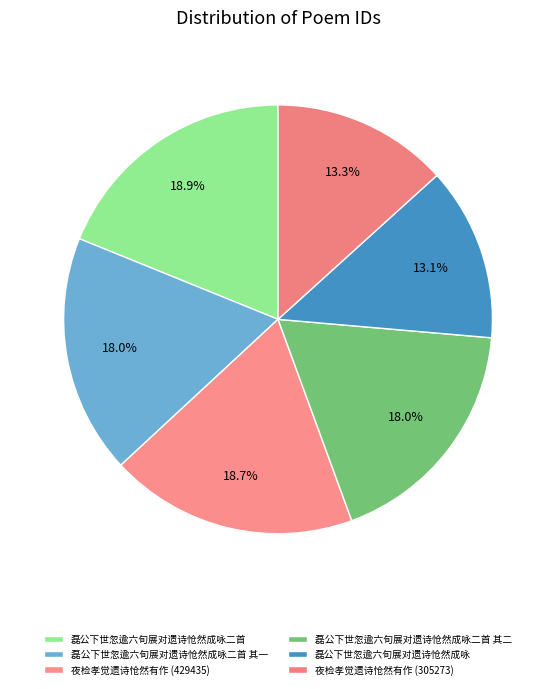

Does 夜检孝觉遗诗怆然有作 (305273) represent more than half of the total?

No